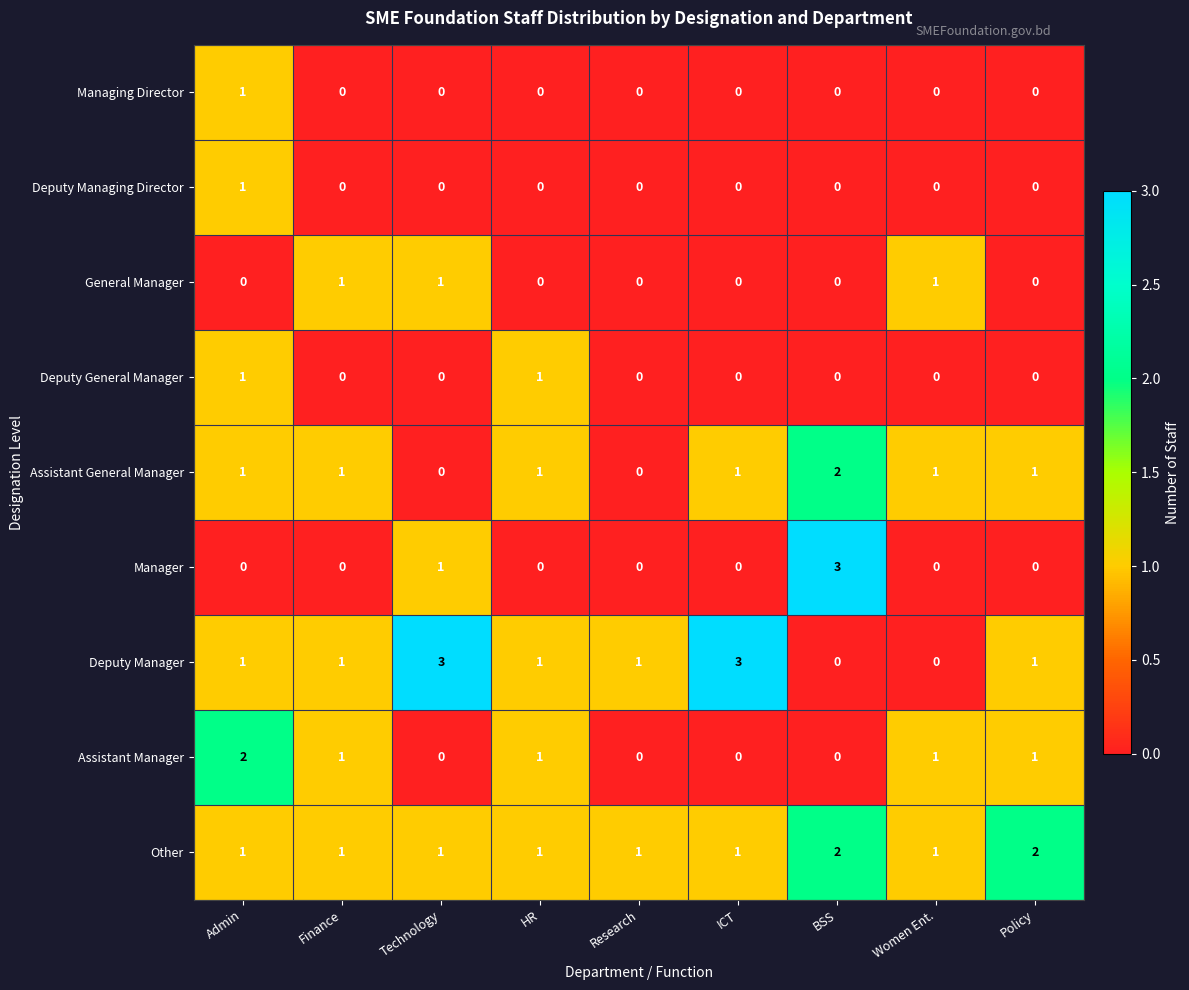

What is the total value across all series at Finance?

5